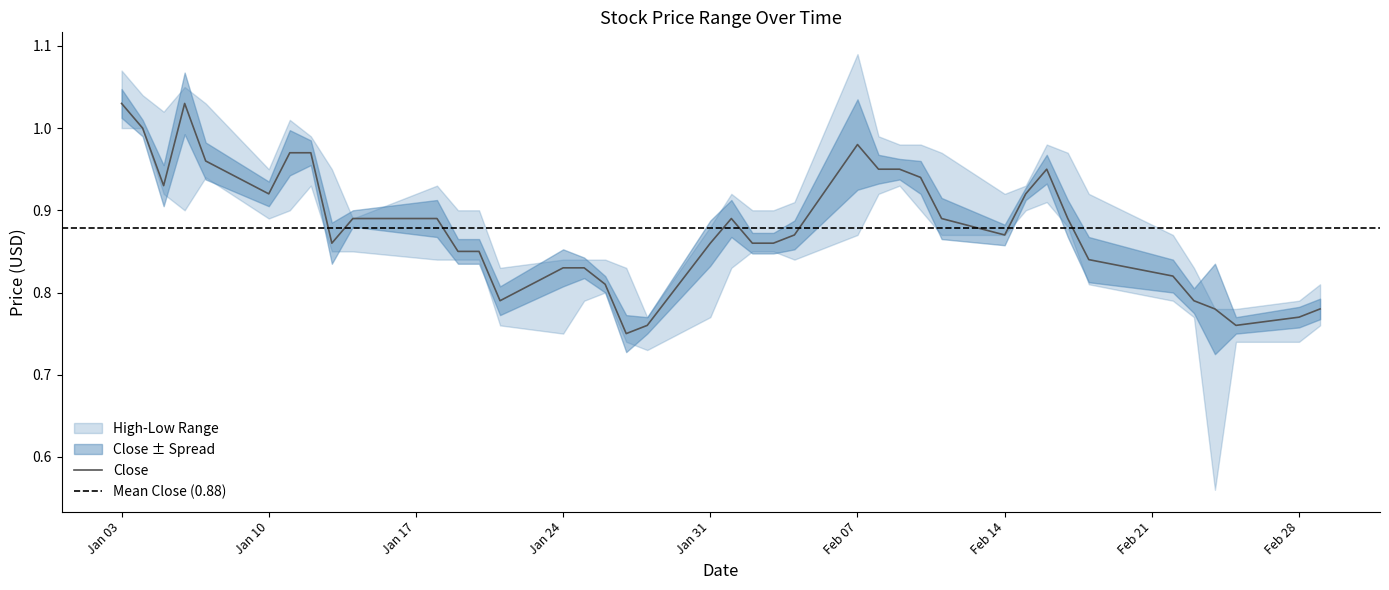

Reading left to right, what are all the values shown in this chart?

High: 1.1	1.0	1.0	1.0	1.0	0.9	1.0	1.0	0.9	0.9	0.9	0.9	0.9	0.8	0.8	0.8	0.8	0.8	0.8	0.9	0.9	0.9	0.9	0.9	1.1	1.0	1.0	1.0	1.0	0.9	0.9	1.0	1.0	0.9	0.9	0.8	0.8	0.8	0.8	0.8
Close: 1.0	1.0	0.9	1.0	1.0	0.9	1.0	1.0	0.9	0.9	0.9	0.9	0.9	0.8	0.8	0.8	0.8	0.8	0.8	0.9	0.9	0.9	0.9	0.9	1.0	0.9	0.9	0.9	0.9	0.9	0.9	0.9	0.9	0.8	0.8	0.8	0.8	0.8	0.8	0.8
Low: 1.0	1.0	0.9	0.9	0.9	0.9	0.9	0.9	0.9	0.9	0.8	0.8	0.8	0.8	0.8	0.8	0.8	0.7	0.7	0.8	0.8	0.9	0.9	0.8	0.9	0.9	0.9	0.9	0.9	0.9	0.9	0.9	0.9	0.8	0.8	0.8	0.6	0.7	0.7	0.8